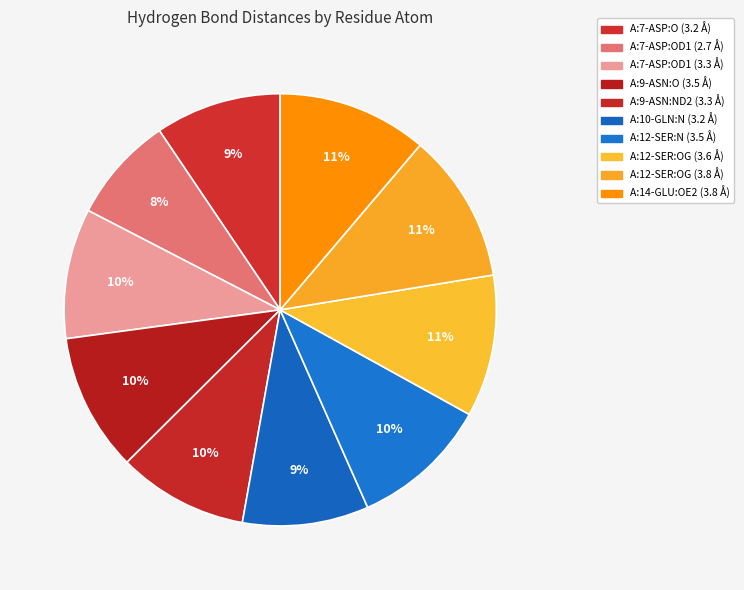

How many slices are in this pie chart?

10